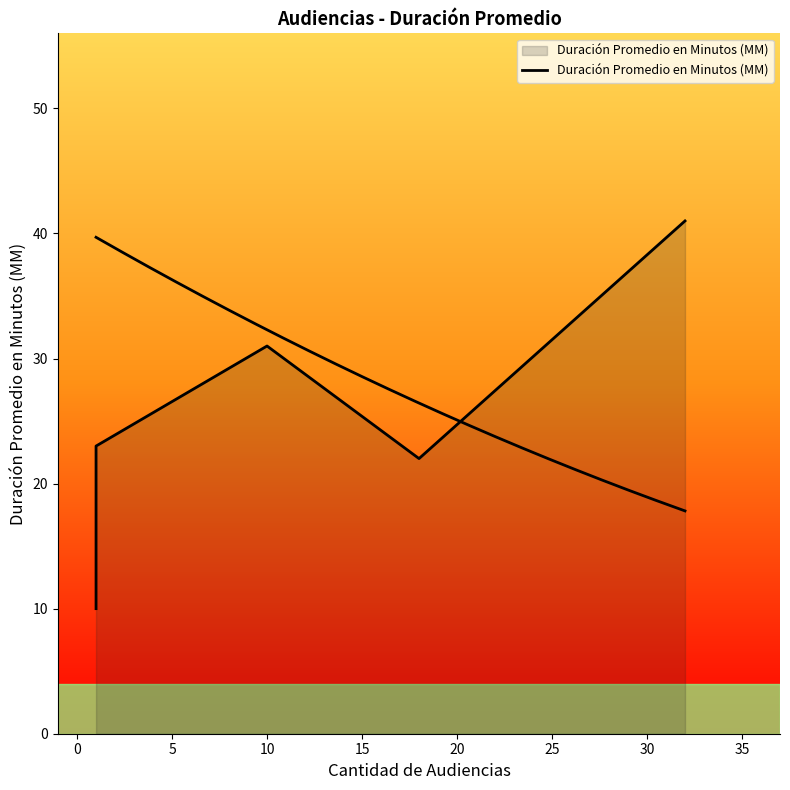

What is the ratio of the value at 5 to the value at 0?

1.3